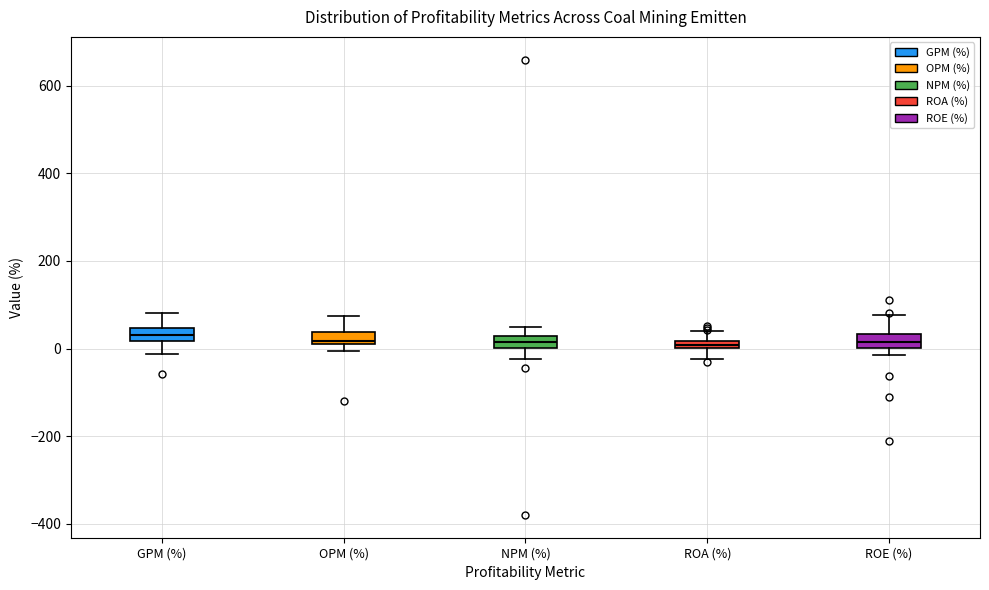

Where does the upper whisker of the box for ROE (%) end on the y-axis? The values are not printed on the chart, so give them approximately, as read against the axis.

80